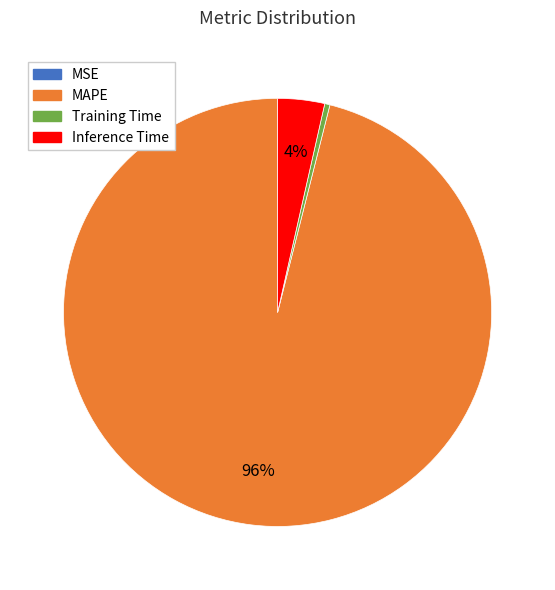

Which category has the biggest portion of the pie?

MAPE